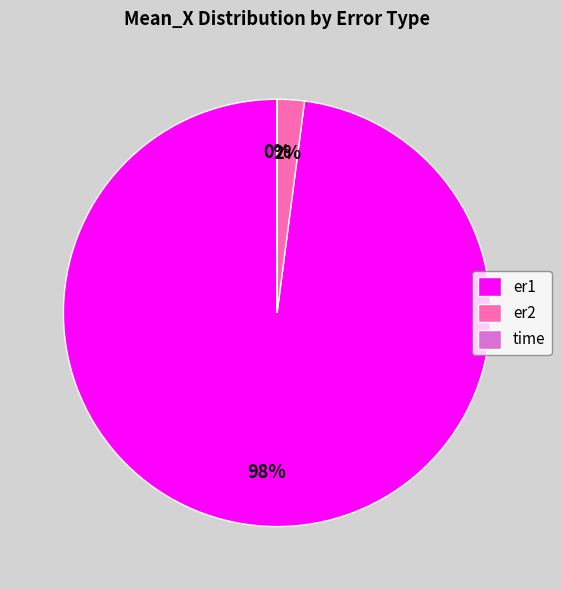

To the nearest percent, what is the average slice percentage?

33%